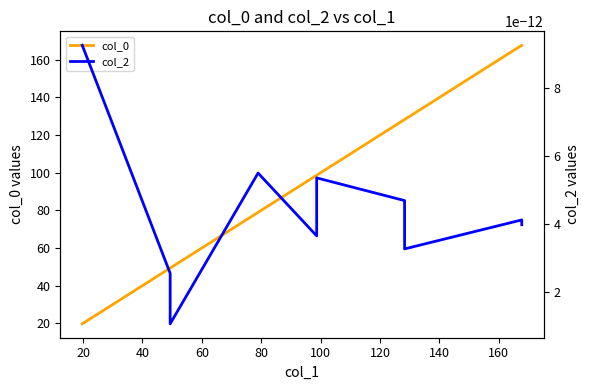

Which series changed the most between 60 and 80?

col_0